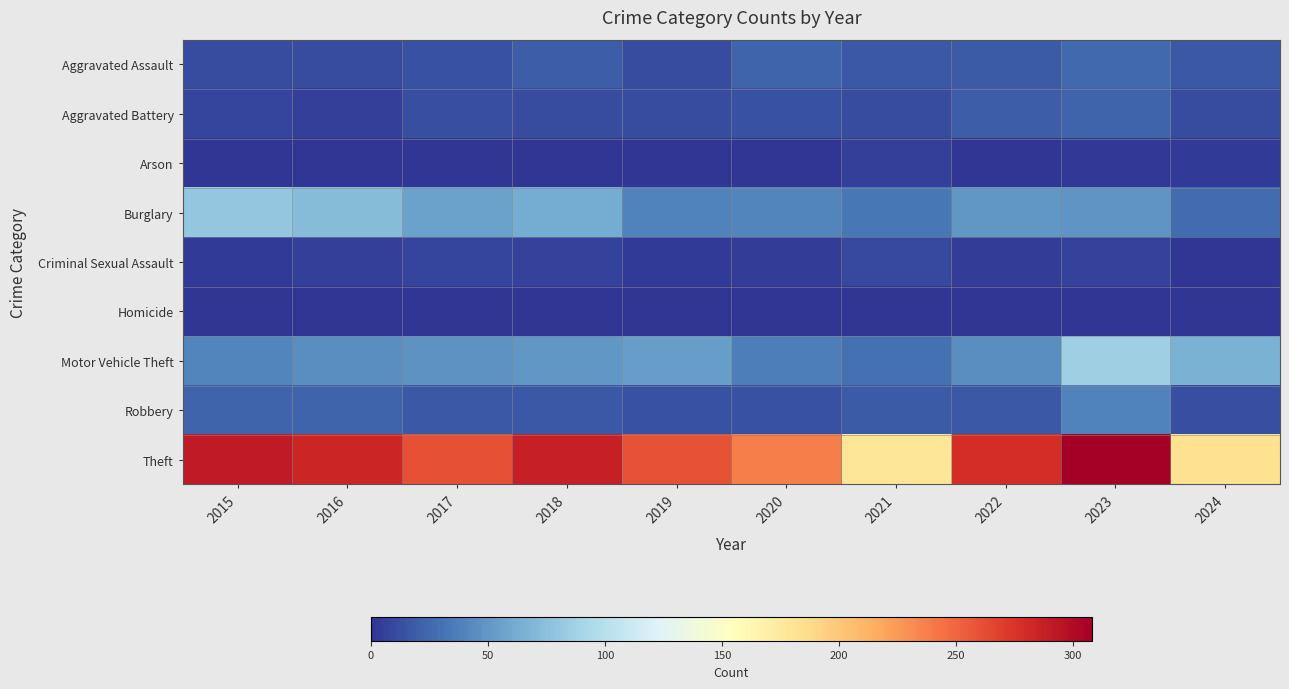

Count the number of data series in this chart.

9